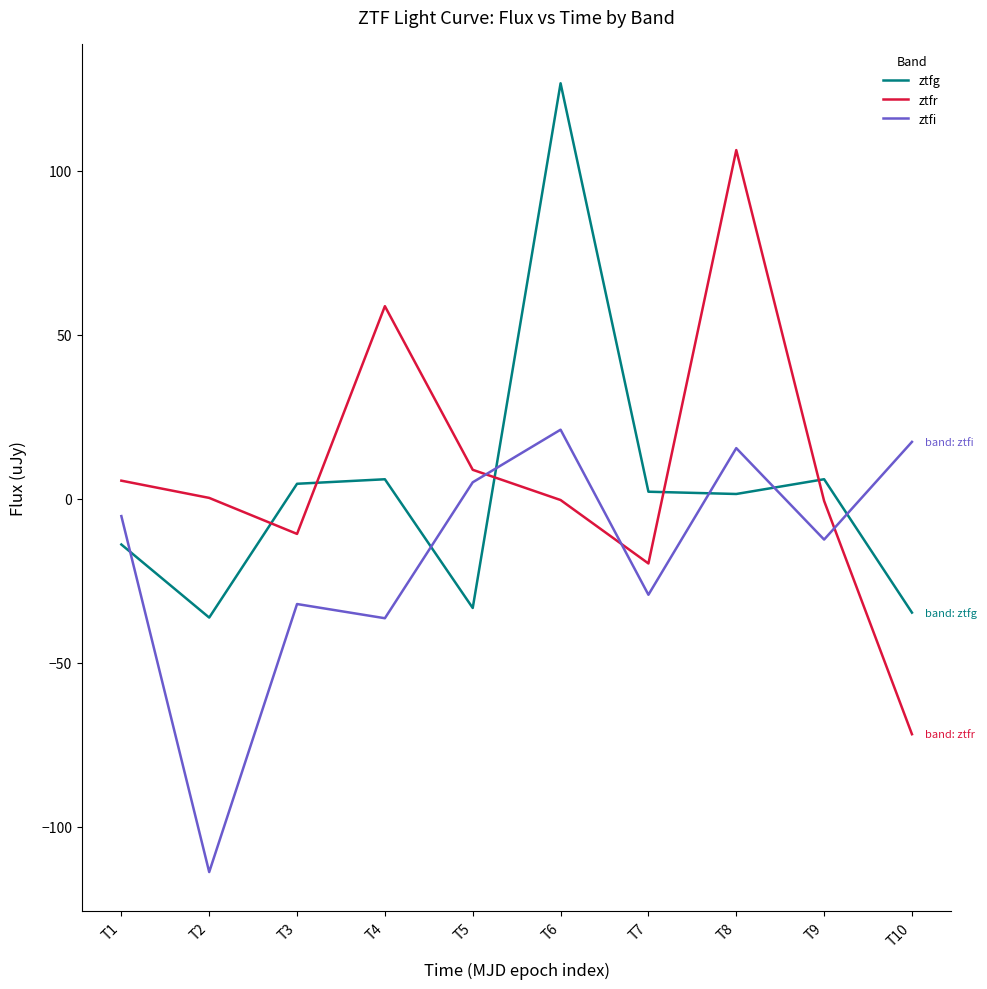

How many interior local peaks does the ztfr series have?

2